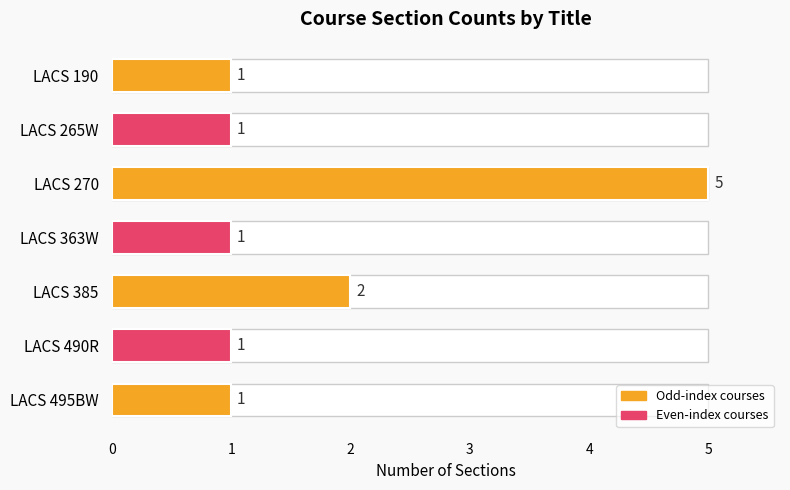

Are the bars horizontal?

Yes